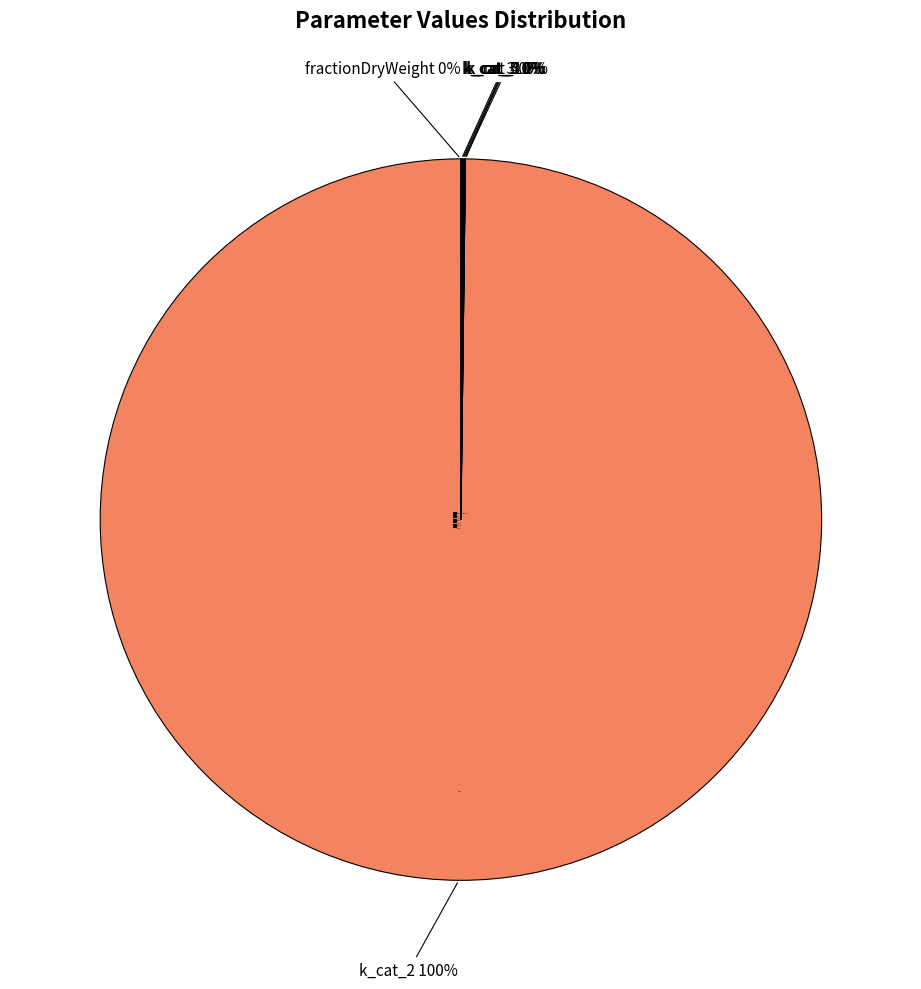

What is the smallest slice in the pie chart?

k_m_3